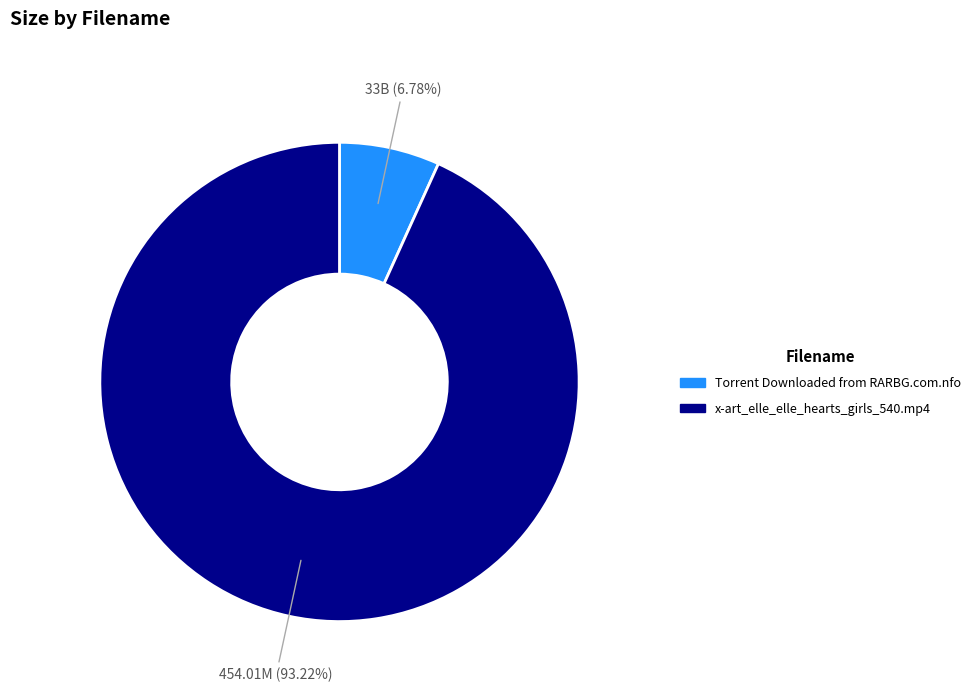

Is it true that x-art_elle_elle_hearts_girls_540.mp4 is 93% of the pie?

True